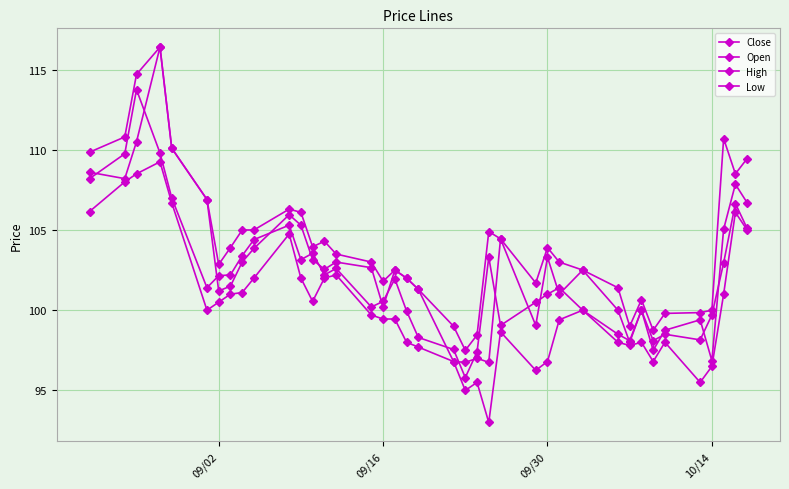

Does the chart have visible grid lines?

Yes